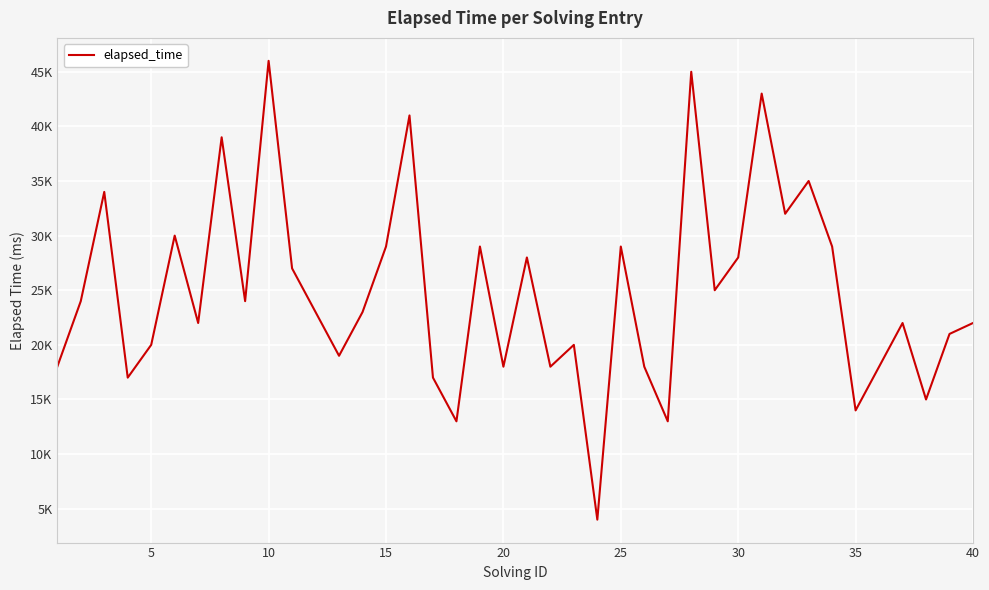

Does the chart display data point markers on the line(s)?

No